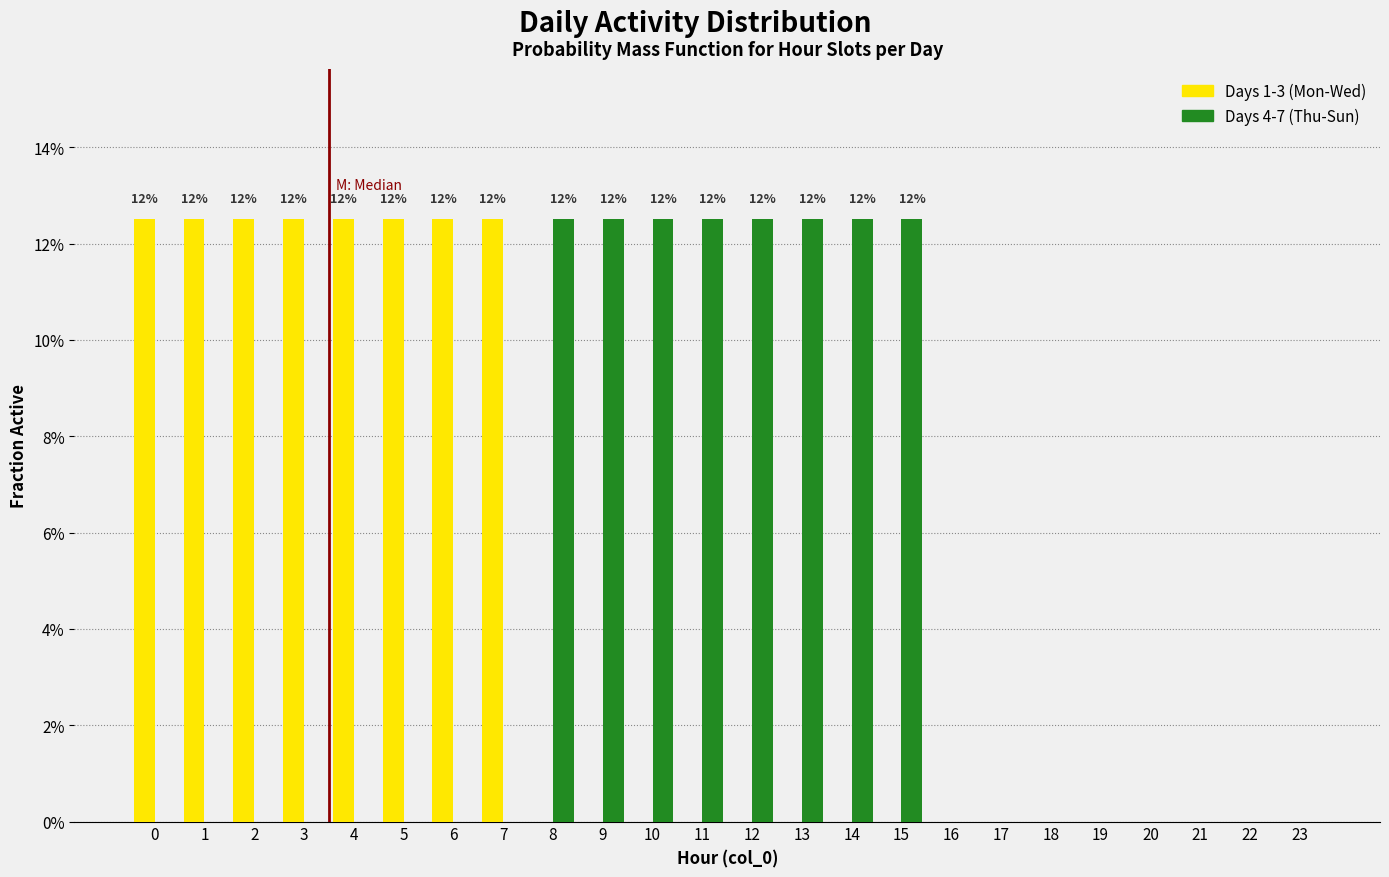

The value of Days 4-7 (Thu-Sun) at 0 is -4.8. True or false?

False